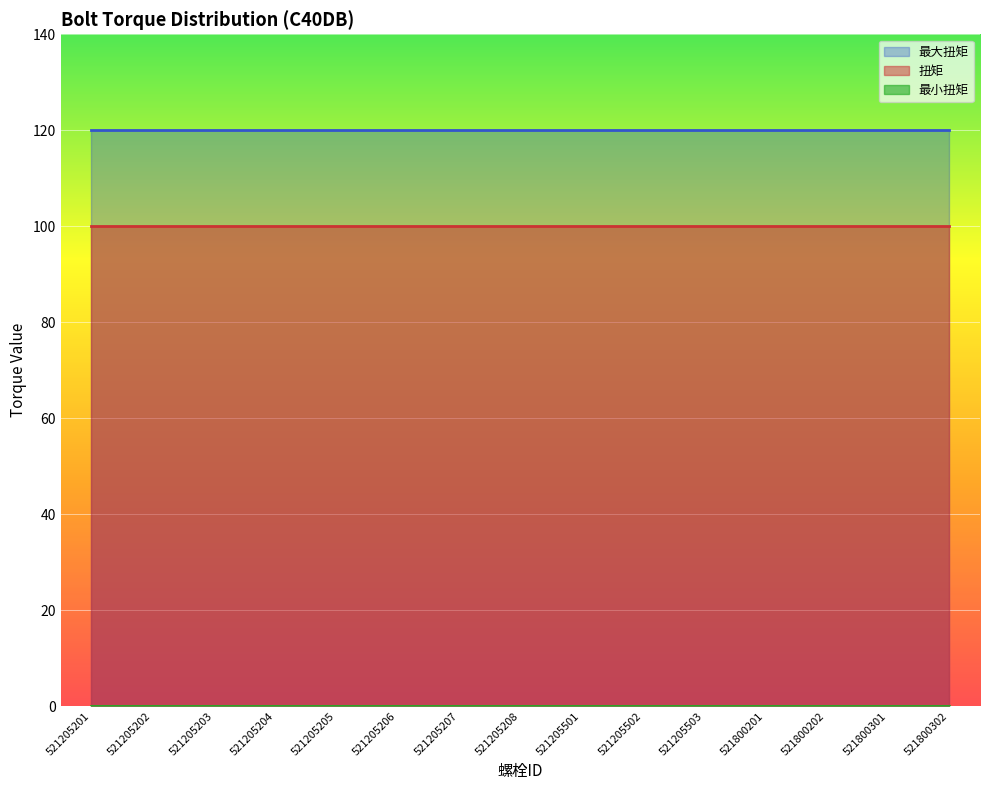

Which category has the lowest value in the 最大扭矩 series?

521205201